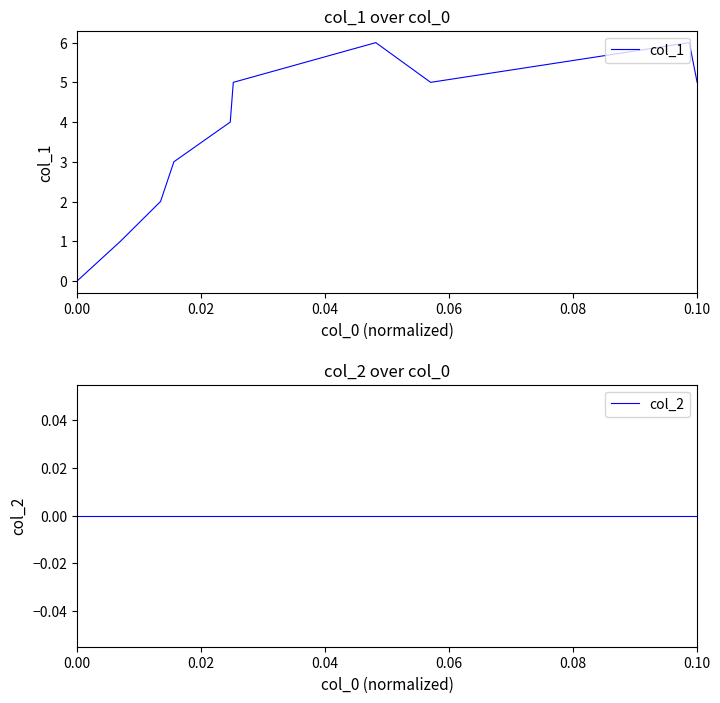

What position from the left is 0.04?

3